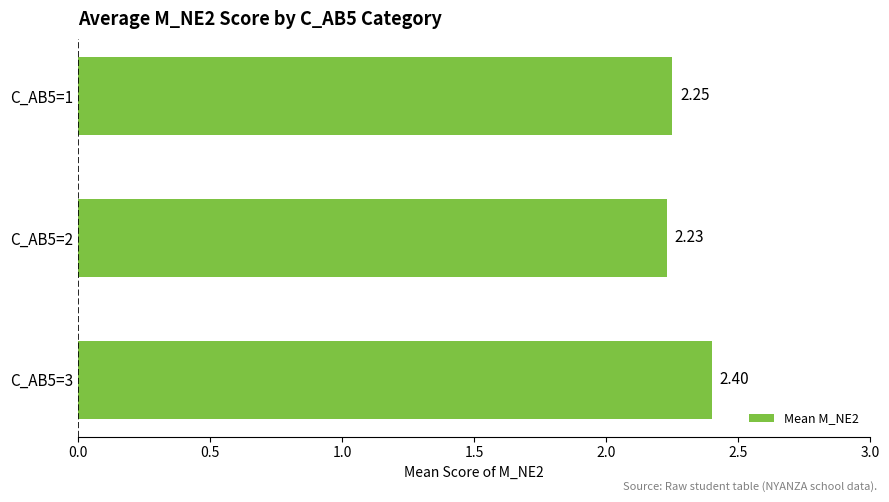

What is the maximum value shown in the chart?

2.4